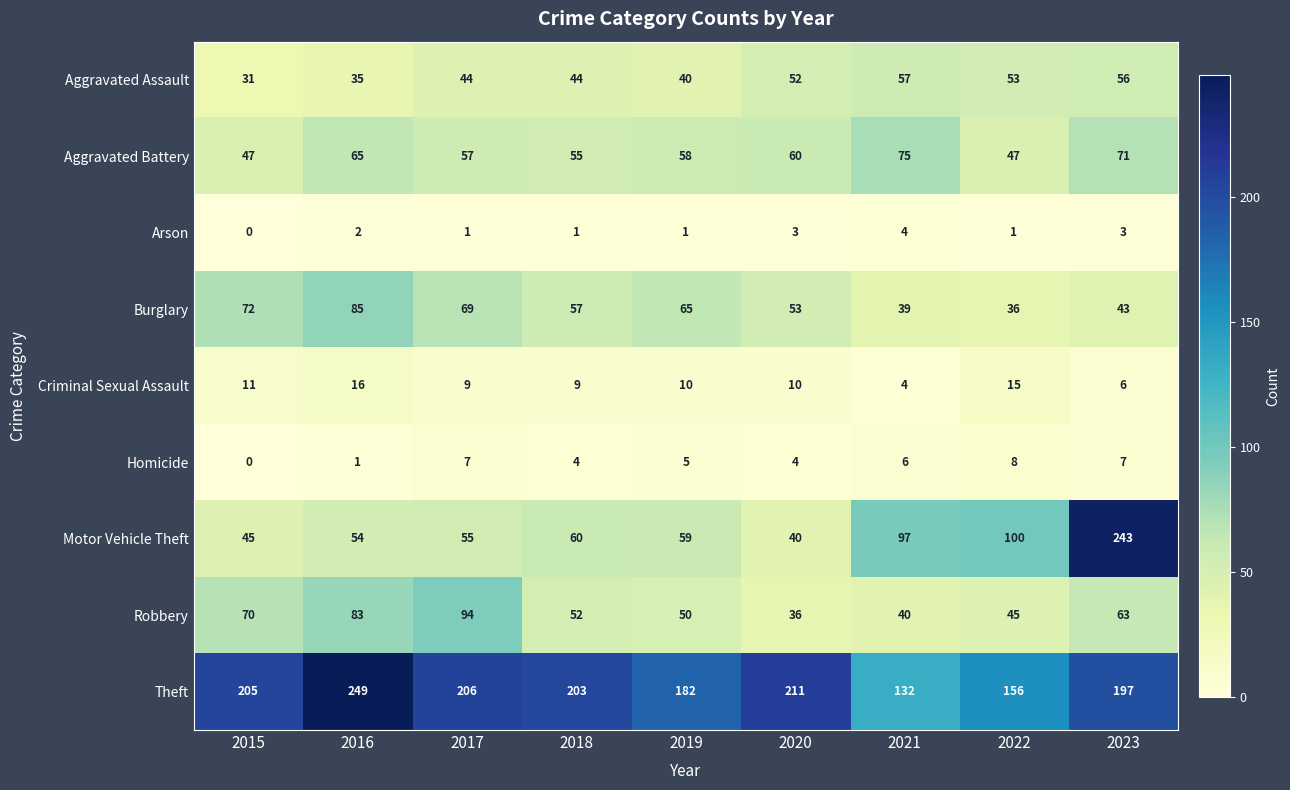

Which series has the widest spread of values?

Motor Vehicle Theft